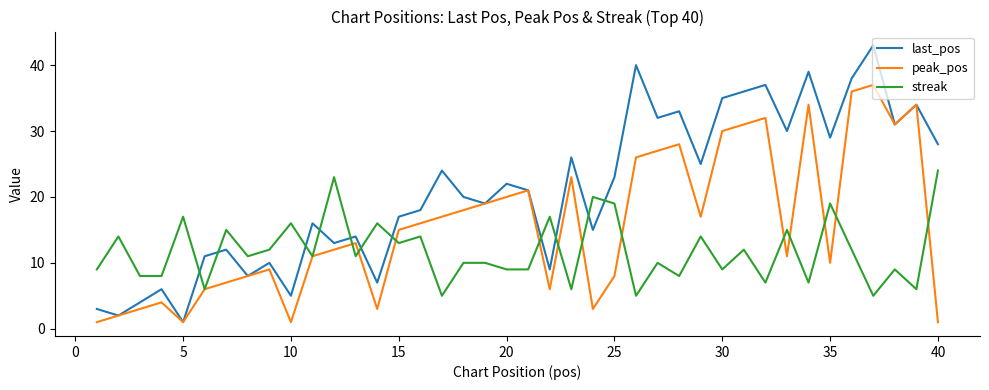

What is the sum of all last_pos values?

836